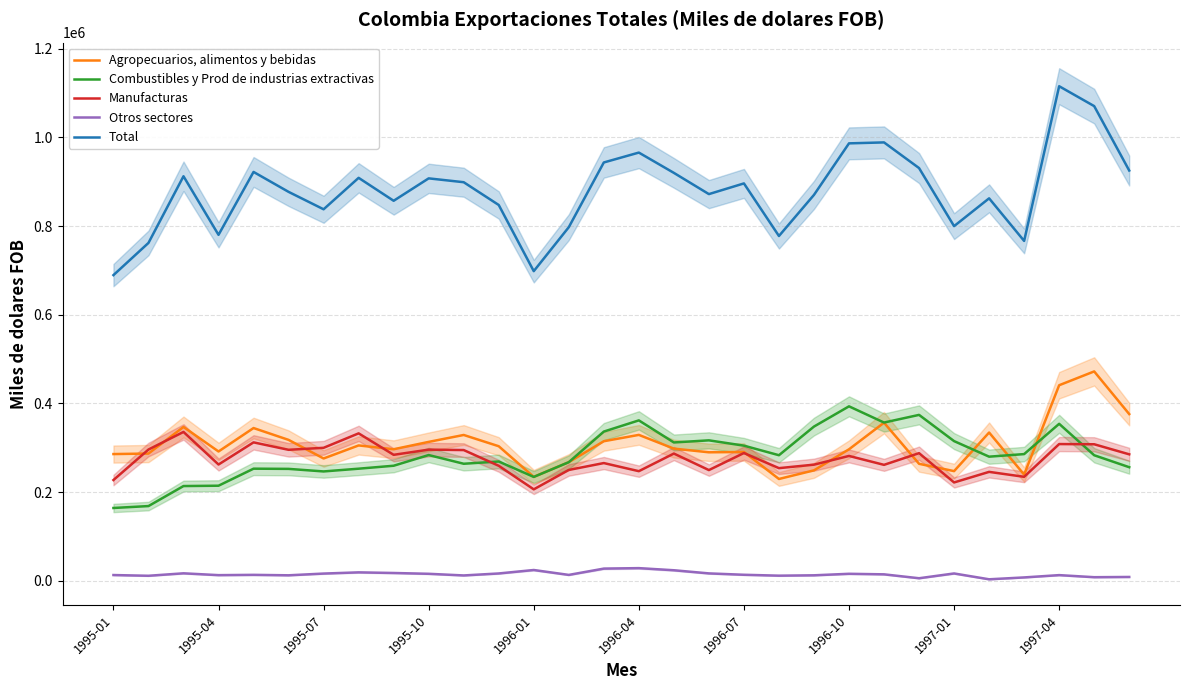

How many series are shown in this chart?

5